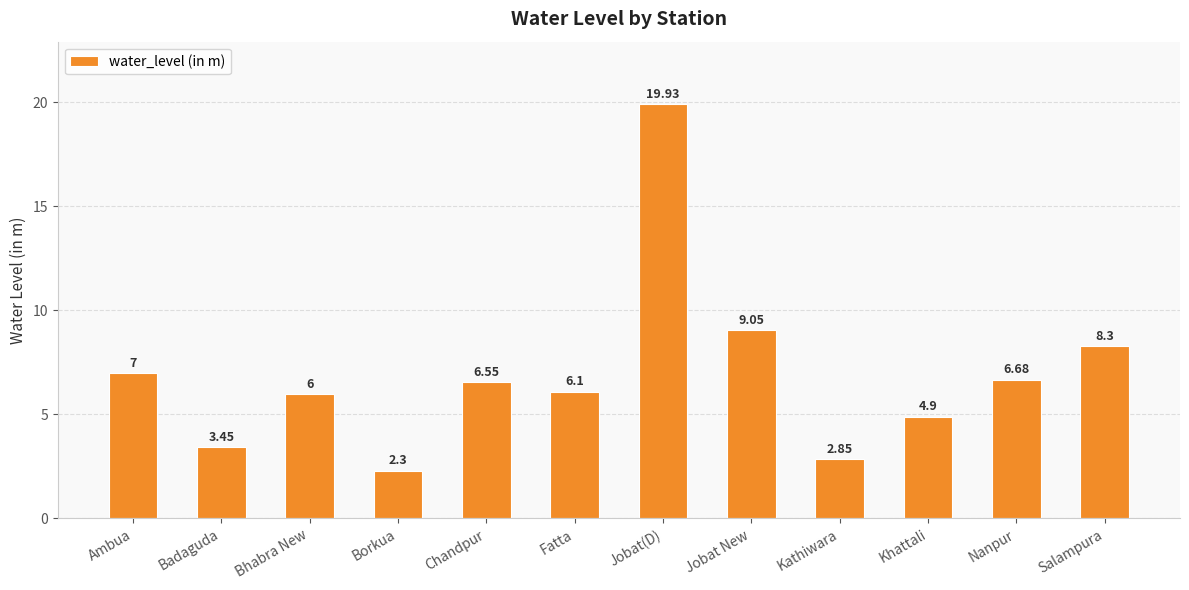

List the labels in order of value, smallest first.

Borkua, Kathiwara, Badaguda, Khattali, Bhabra New, Fatta, Chandpur, Nanpur, Ambua, Salampura, Jobat New, Jobat(D)